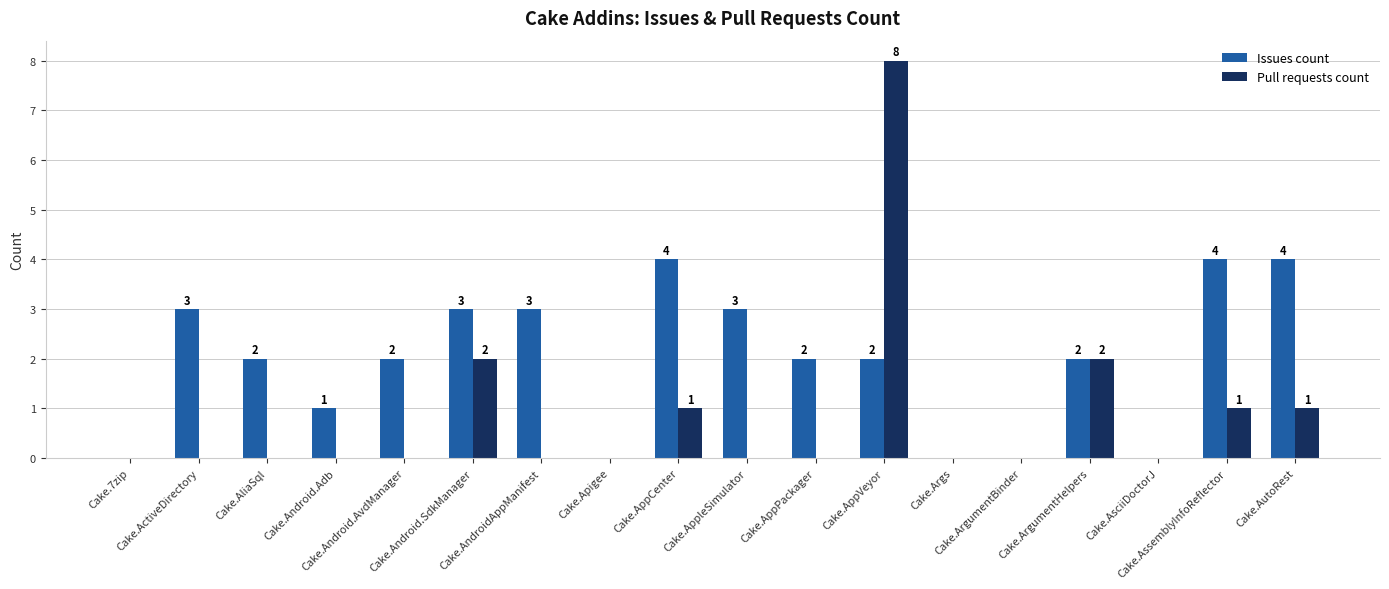

Reading left to right, list all the values displayed in this chart.

Issues count: Cake.7zip=0	Cake.ActiveDirectory=3	Cake.AliaSql=2	Cake.Android.Adb=1	Cake.Android.AvdManager=2	Cake.Android.SdkManager=3	Cake.AndroidAppManifest=3	Cake.Apigee=0	Cake.AppCenter=4	Cake.AppleSimulator=3	Cake.AppPackager=2	Cake.AppVeyor=2	Cake.Args=0	Cake.ArgumentBinder=0	Cake.ArgumentHelpers=2	Cake.AsciiDoctorJ=0	Cake.AssemblyInfoReflector=4	Cake.AutoRest=4
Pull requests count: Cake.7zip=0	Cake.ActiveDirectory=0	Cake.AliaSql=0	Cake.Android.Adb=0	Cake.Android.AvdManager=0	Cake.Android.SdkManager=2	Cake.AndroidAppManifest=0	Cake.Apigee=0	Cake.AppCenter=1	Cake.AppleSimulator=0	Cake.AppPackager=0	Cake.AppVeyor=8	Cake.Args=0	Cake.ArgumentBinder=0	Cake.ArgumentHelpers=2	Cake.AsciiDoctorJ=0	Cake.AssemblyInfoReflector=1	Cake.AutoRest=1